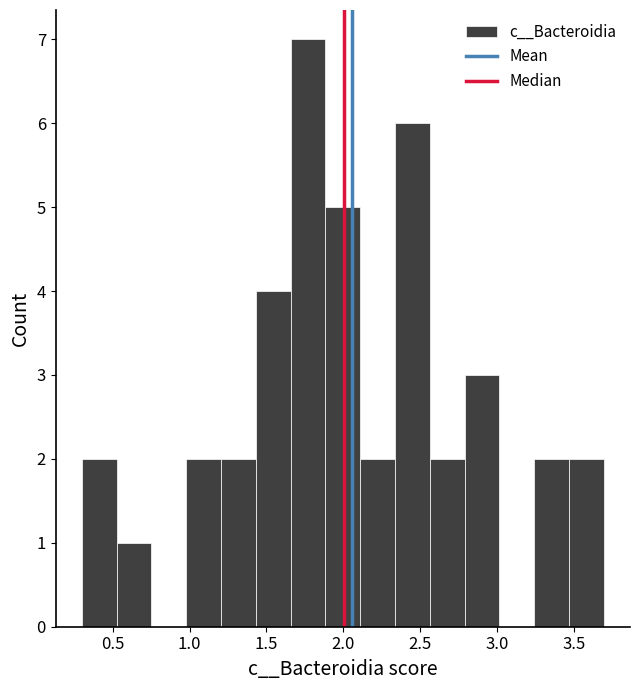

Over which range of the x-axis is the bar tallest?

1.65 to 1.90